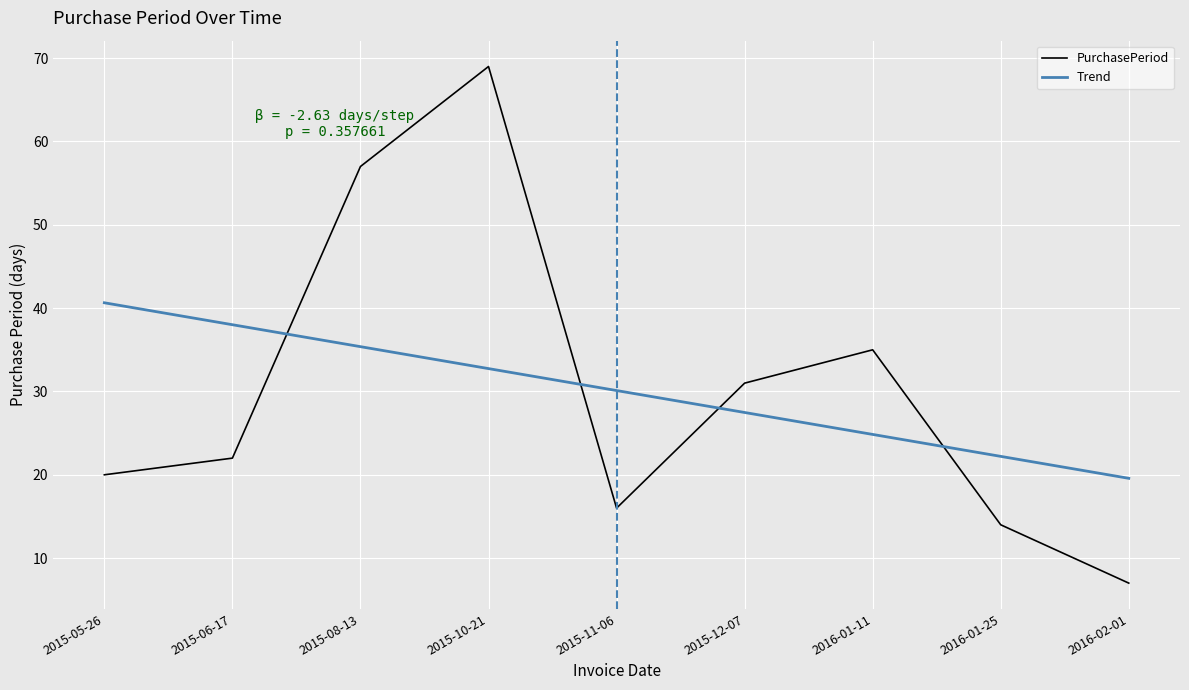

How many interior local valleys (lower than both neighbors) does the data have?

1